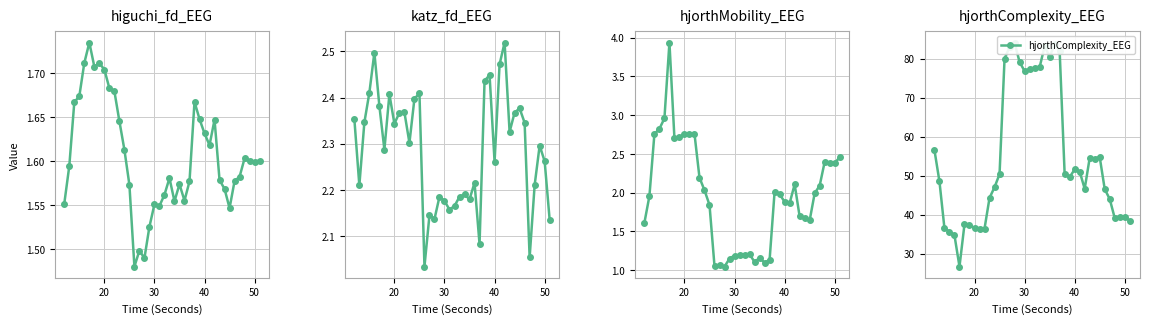

Is the value of hjorthComplexity_EEG at 12 greater than the value of higuchi_fd_EEG at 23?

Yes